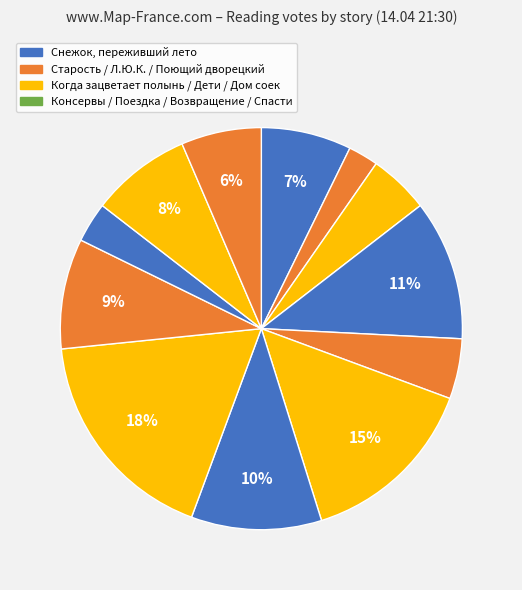

How many segments does this pie chart have?

12